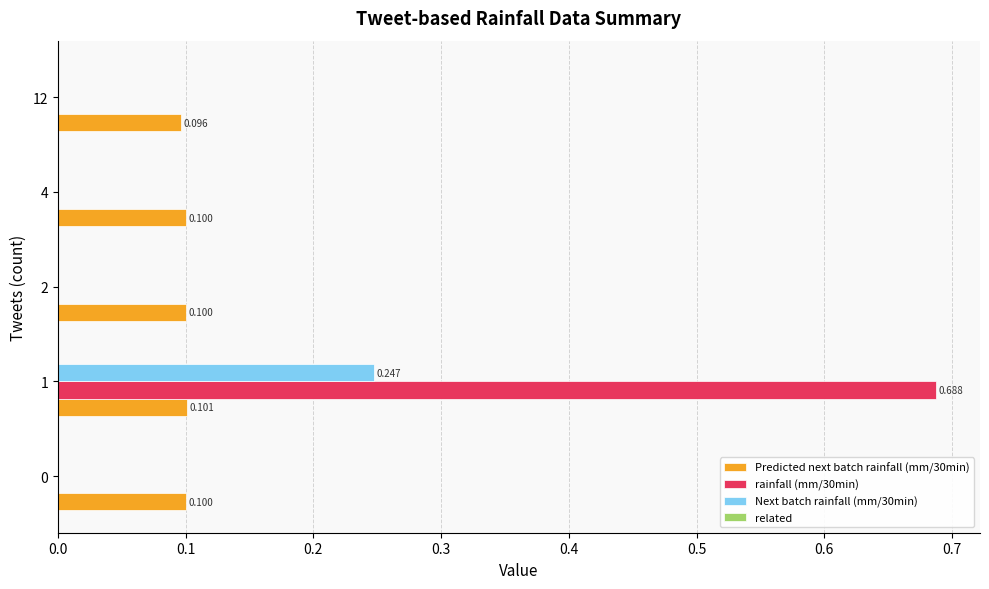

At which category does the chart reach its peak across all series?

1